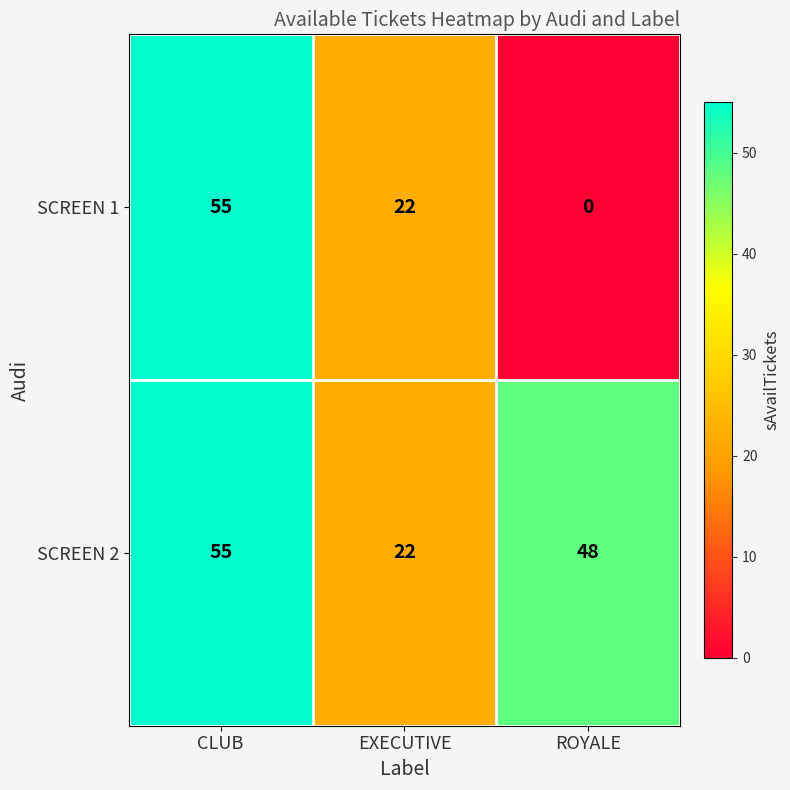

What is the difference between the SCREEN 1 values at CLUB and EXECUTIVE?

33